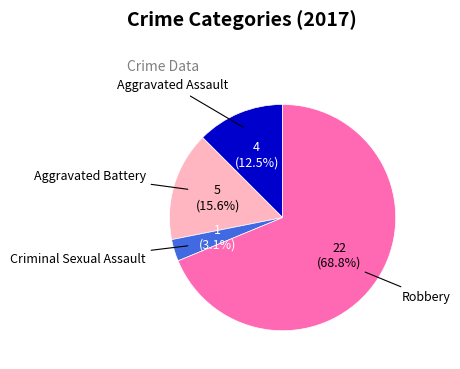

Is there a majority slice in this chart?

Yes